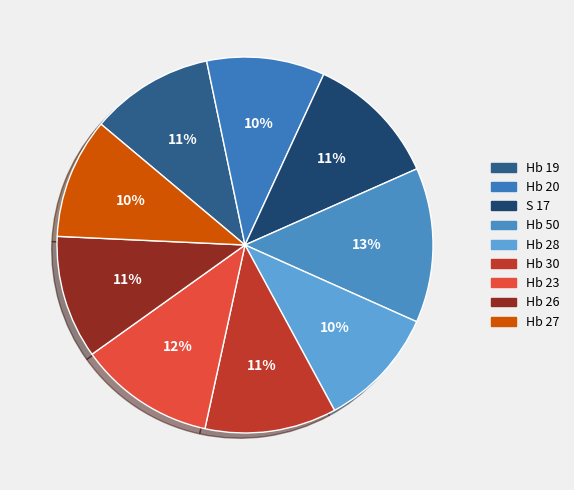

To the nearest percent, what portion does Hb 26 represent?

11%